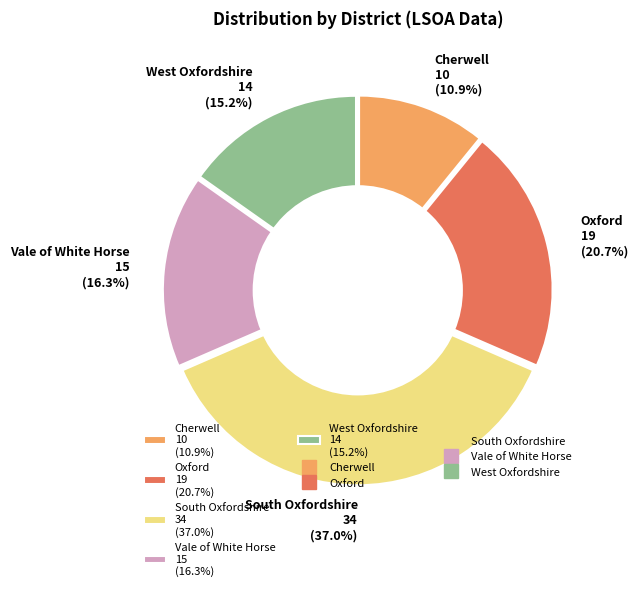

To the nearest percent, what is the combined percentage of Cherwell and West Oxfordshire?

26%